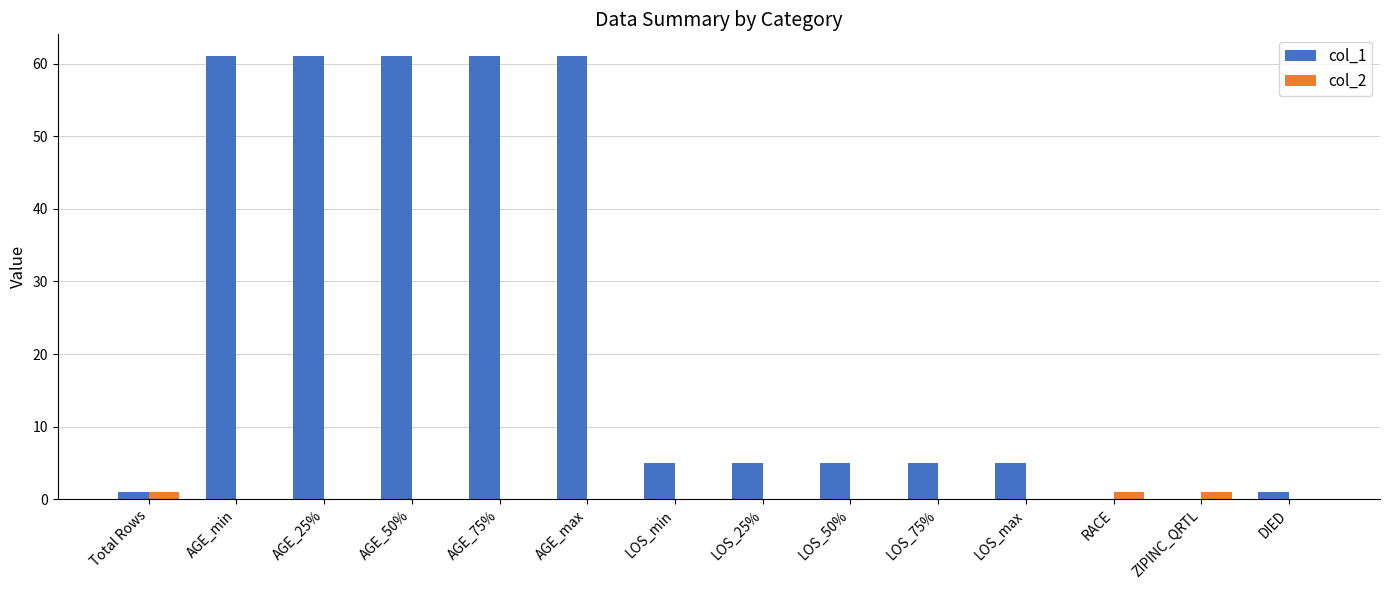

Which series has the largest total across all categories?

col_1